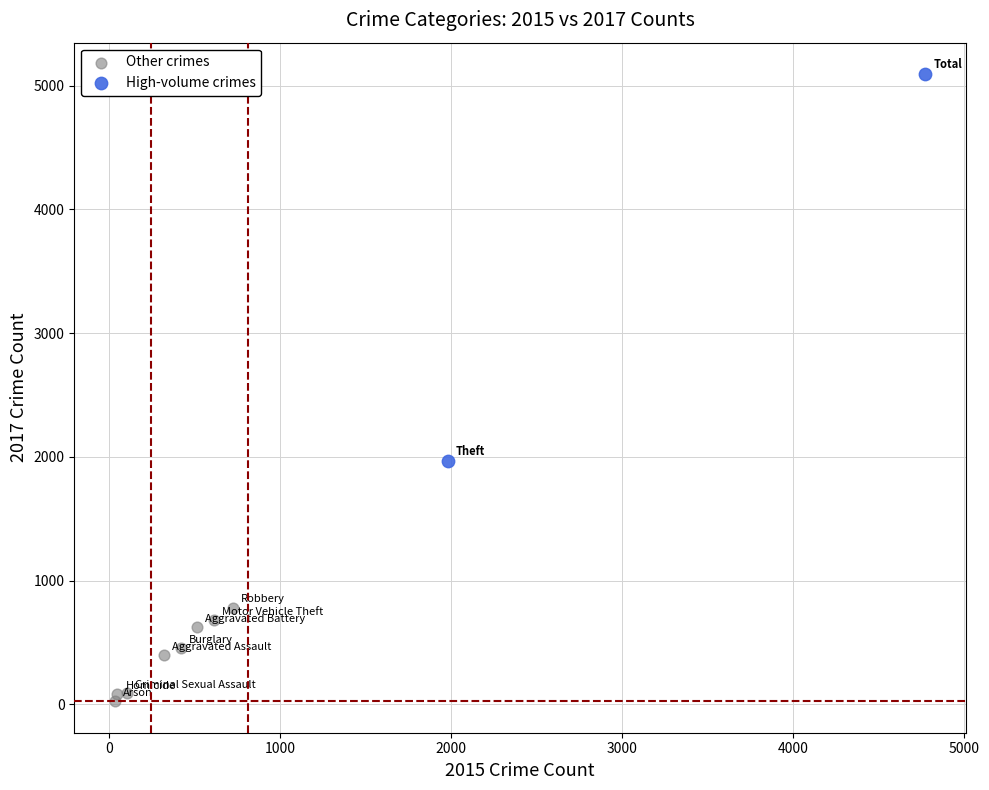

Which series has the widest spread of Y values?

High-volume crimes